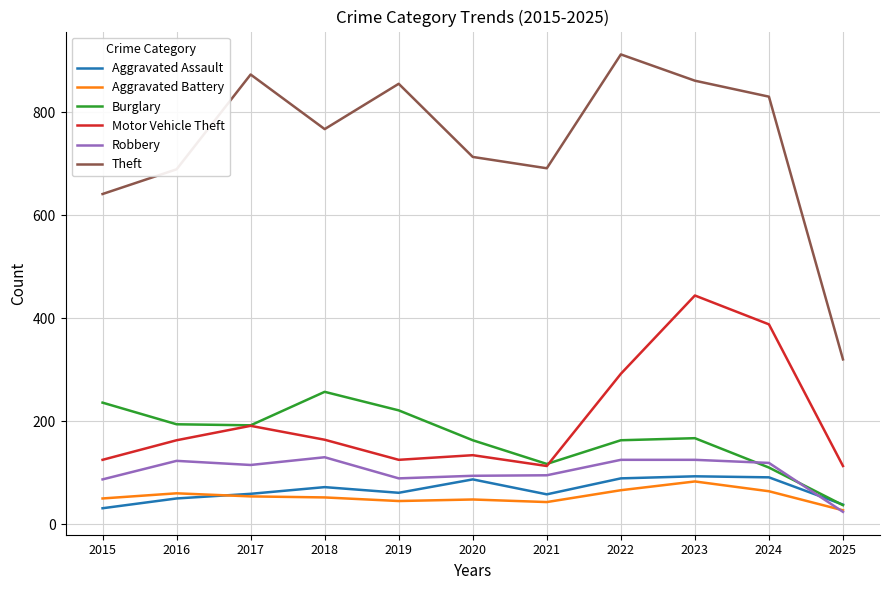

At which category does the chart reach its peak across all series?

2022